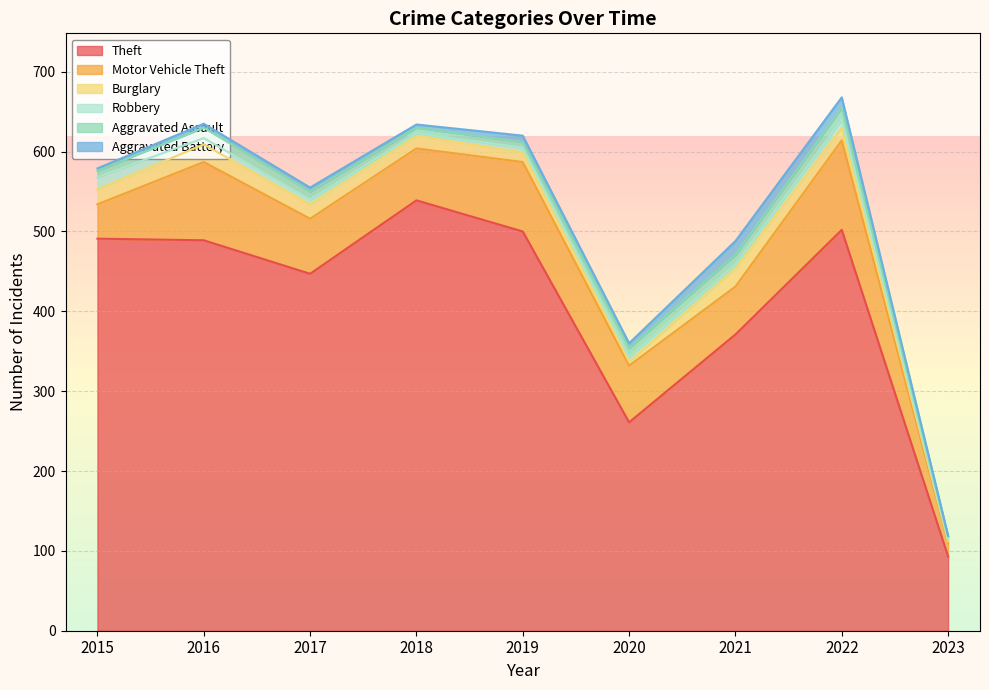

True or false: Motor Vehicle Theft has more than 2 interior local peaks.

True